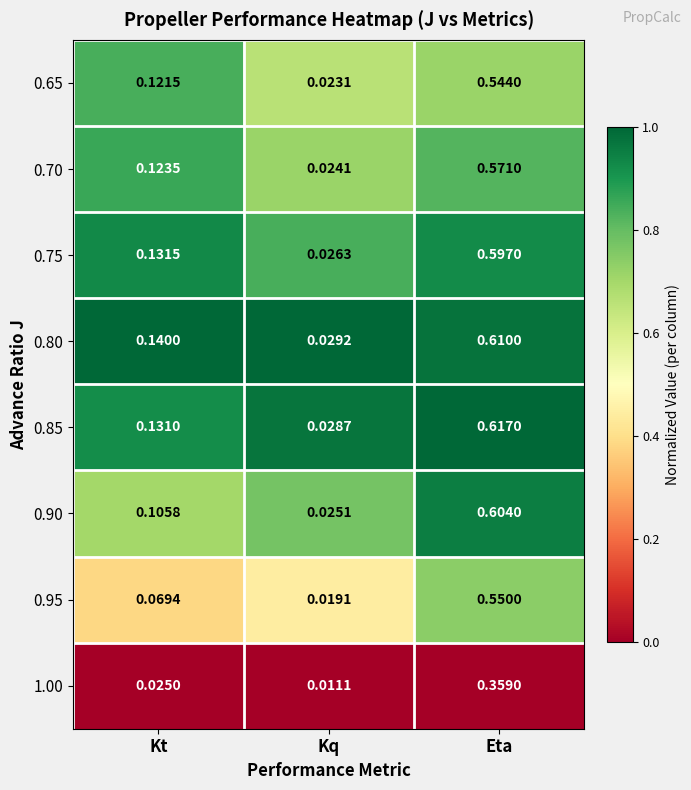

List the labels in order of 0.95 value, largest first.

Eta, Kt, Kq